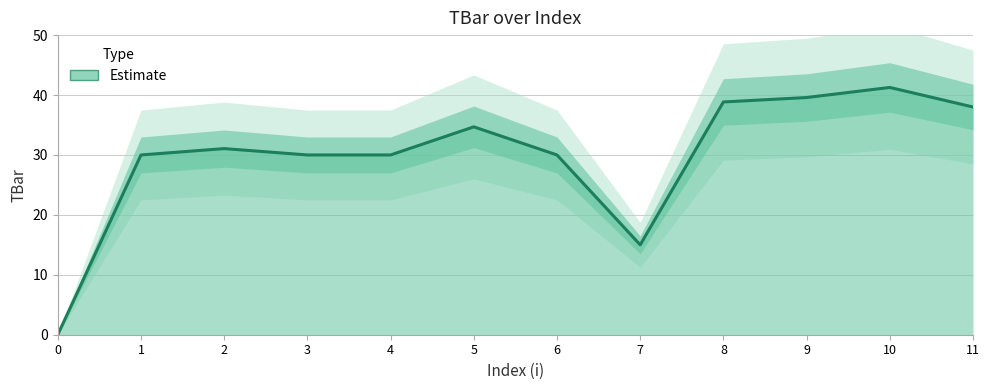

What is the value of the 12th point from the left?

38.0